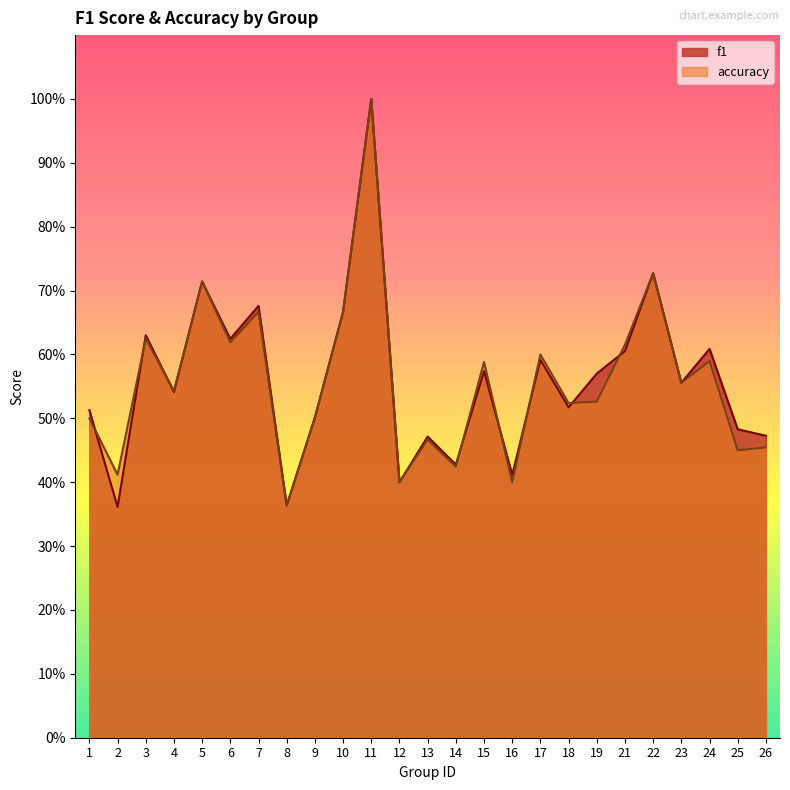

Reading left to right, transcribe all the data shown in this chart.

f1: 0.5	0.4	0.6	0.5	0.7	0.6	0.7	0.4	0.5	0.7	1.0	0.4	0.5	0.4	0.6	0.4	0.6	0.5	0.6	0.6	0.7	0.6	0.6	0.5	0.5
accuracy: 0.5	0.4	0.6	0.5	0.7	0.6	0.7	0.4	0.5	0.7	1.0	0.4	0.5	0.4	0.6	0.4	0.6	0.5	0.5	0.6	0.7	0.6	0.6	0.5	0.5